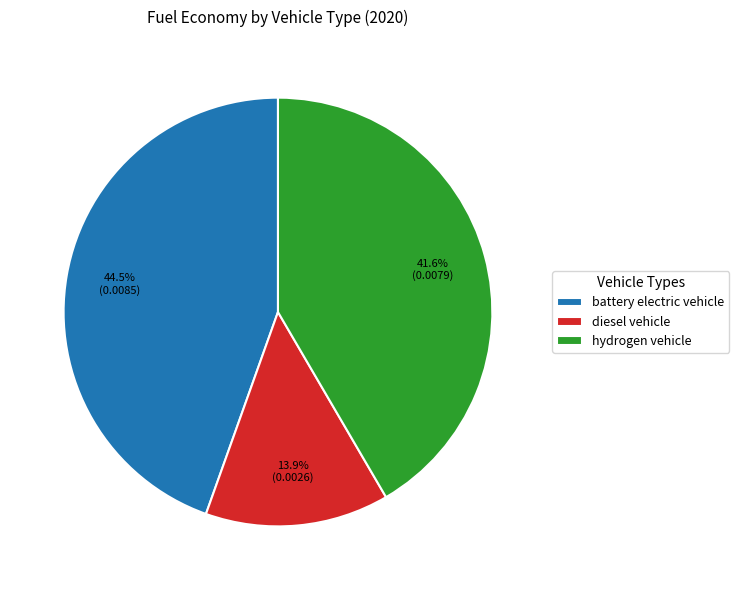

Which slice is the smallest?

diesel vehicle